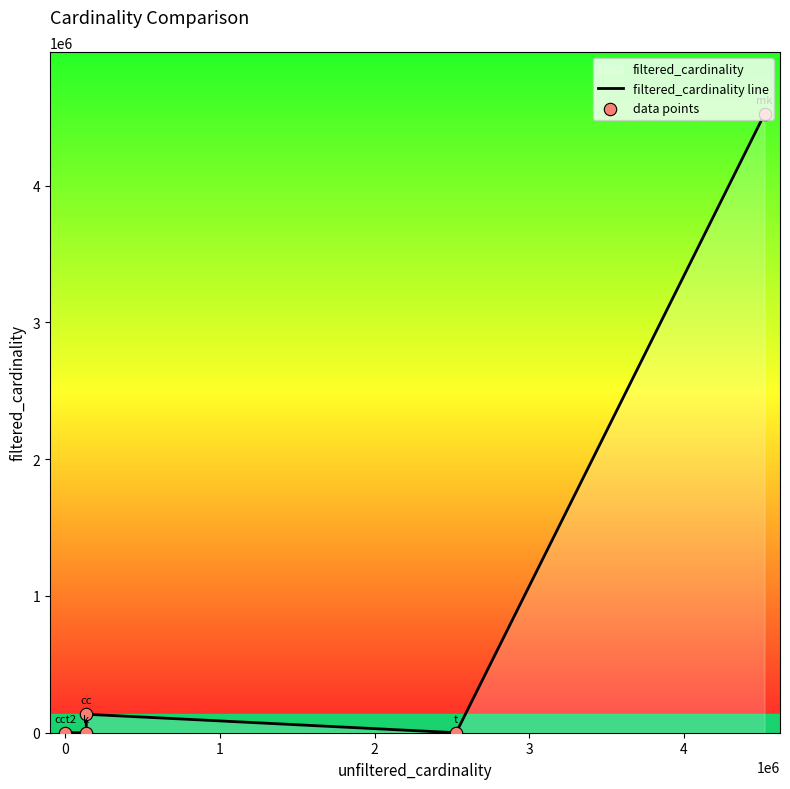

At how many categories does at least one series exceed 814969?

1